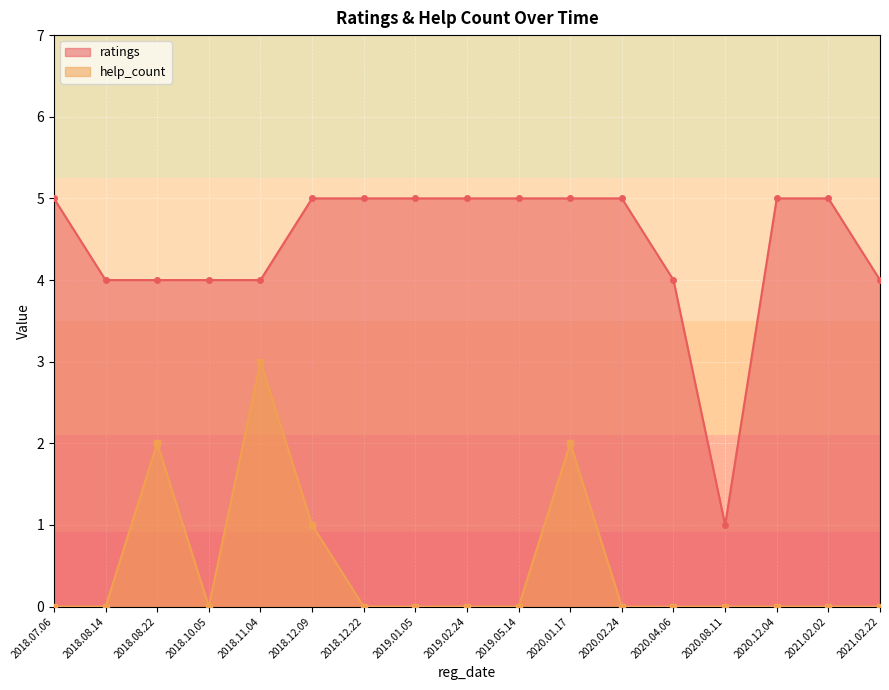

Rank the categories by help_count value from lowest to highest.

2020.08.11, 2021.02.22, 2020.04.06, 2018.10.05, 2018.08.14, 2021.02.02, 2020.12.04, 2020.02.24, 2019.05.14, 2019.02.24, 2019.01.05, 2018.12.22, 2018.07.06, 2018.12.09, 2018.08.22, 2020.01.17, 2018.11.04